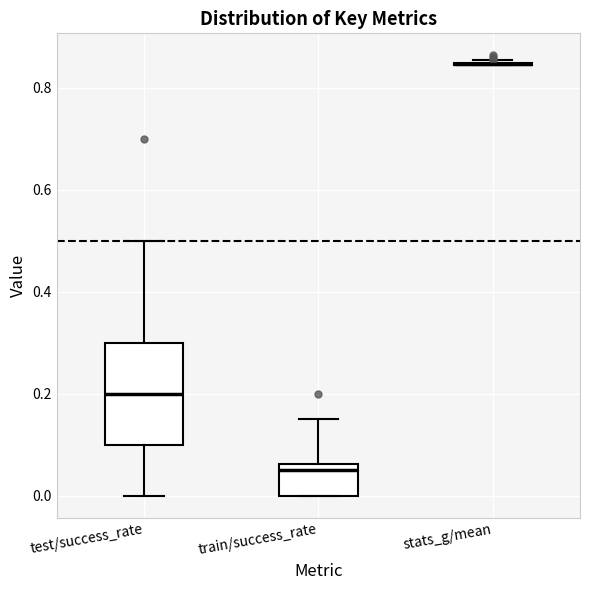

Reading left to right, transcribe this box plot: for each box, give where its median line is, the range the box spans, and where its two whiskers end, as read against the y-axis. The values are not printed on the chart, so give them approximately, as read against the axis.

test/success_rate: median 0.20, box 0.10 to 0.30, whiskers 0.00 to 0.50
train/success_rate: median 0.06 (just below the box's upper edge), box 0.00 to 0.06, whiskers 0.00 to 0.16
stats_g/mean: box collapsed to a line at 0.84, whiskers 0.84 to 0.86